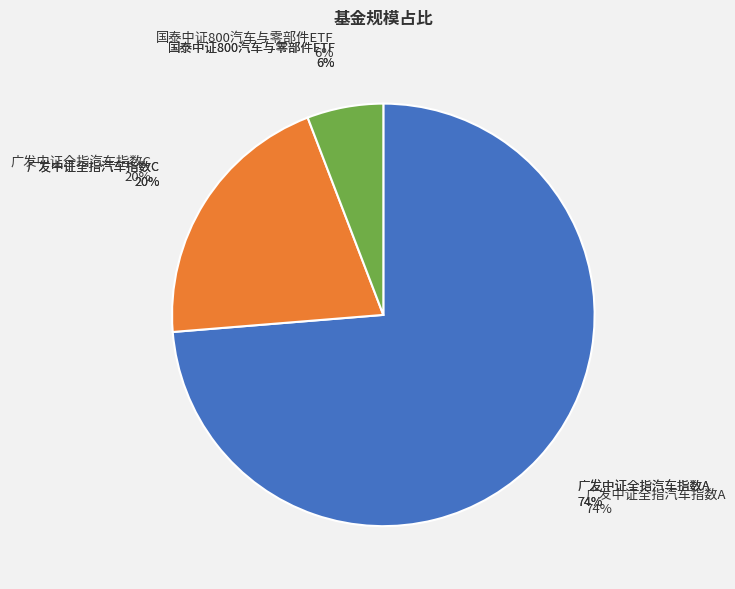

Approximately how many times larger is the value at 广发中证全指汽车指数A compared to 广发中证全指汽车指数C?

3.6